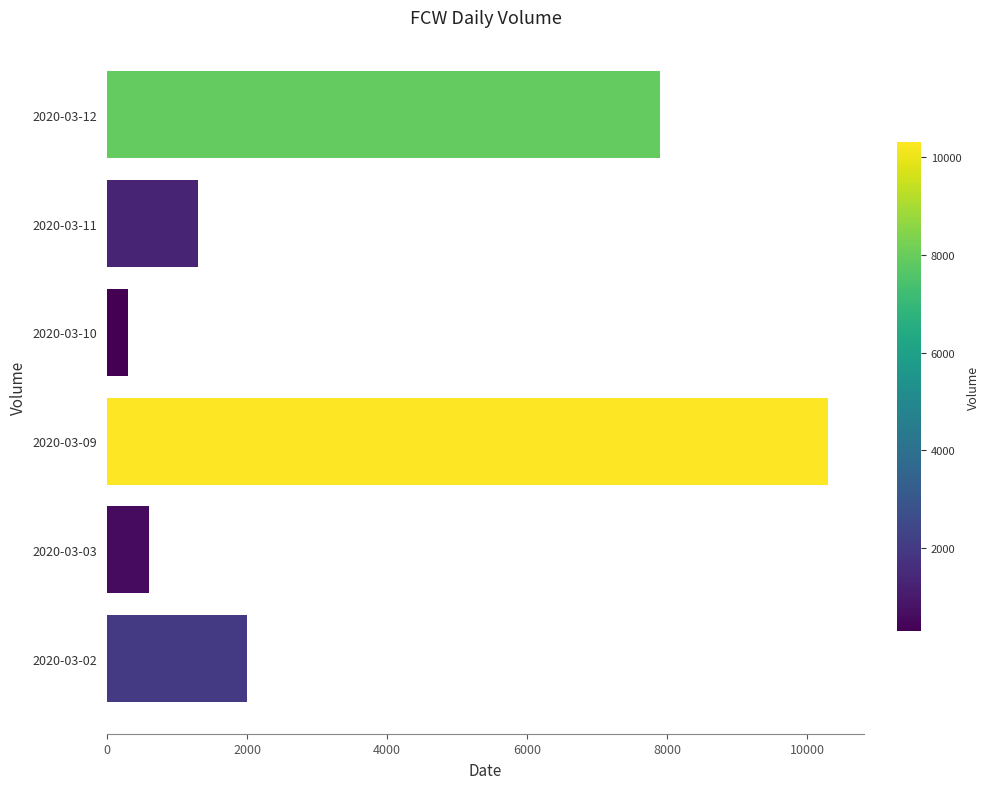

Between 2020-03-03 and 2020-03-12, which is larger?

2020-03-12